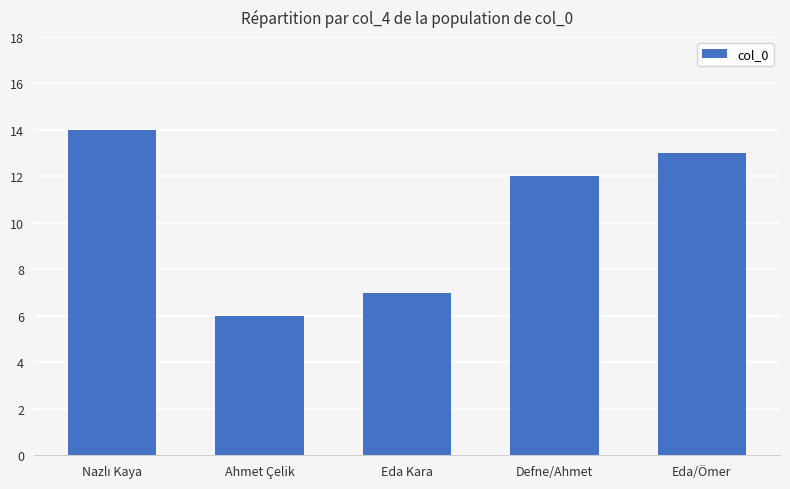

What is the difference between the values at Defne/Ahmet and Eda Kara?

5